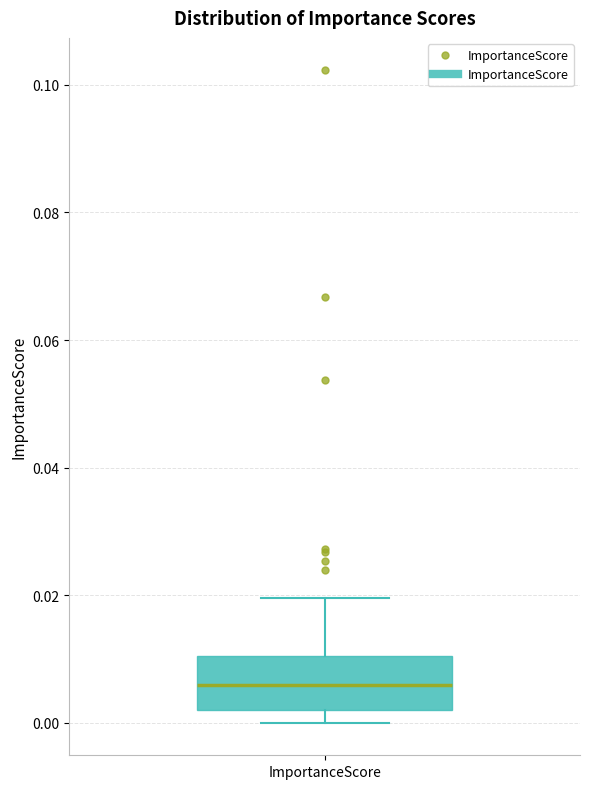

Where is the lower edge of the box for ImportanceScore on the y-axis? The values are not printed on the chart, so give them approximately, as read against the axis.

0.002